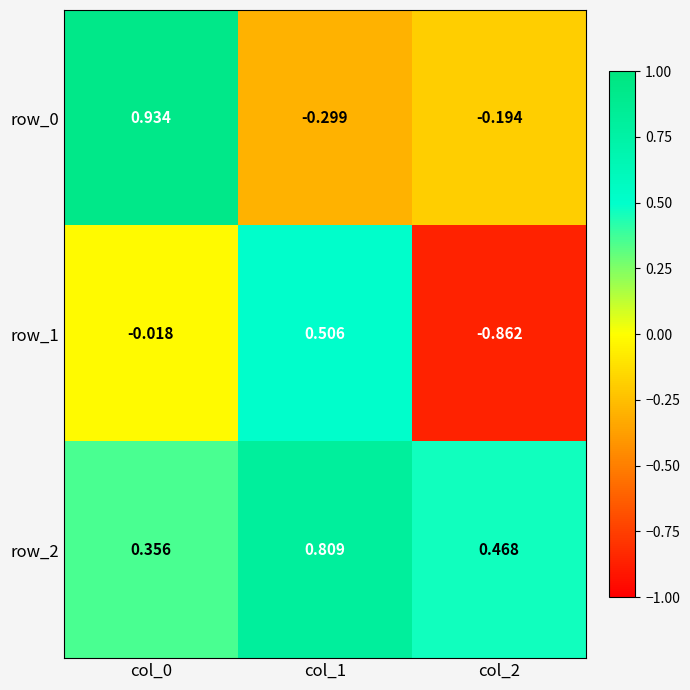

Is the value of row_1 at col_1 greater than the value of row_2 at col_1?

No